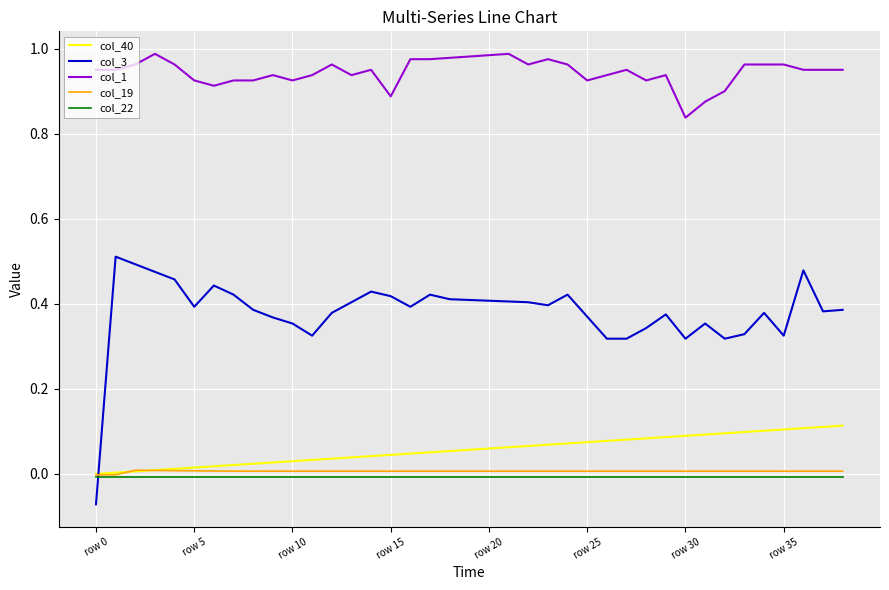

True or false: col_1 and col_3 cross at least once.

False